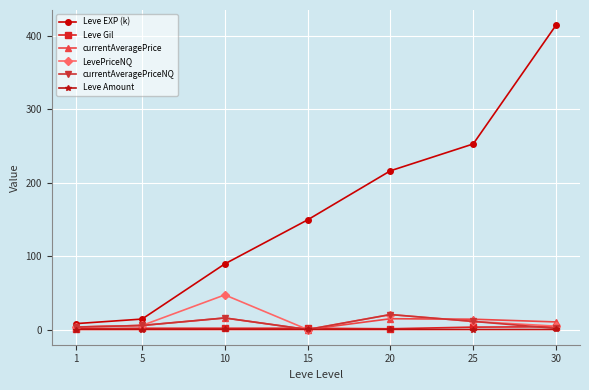

At which category is the sum across all series the highest?

30